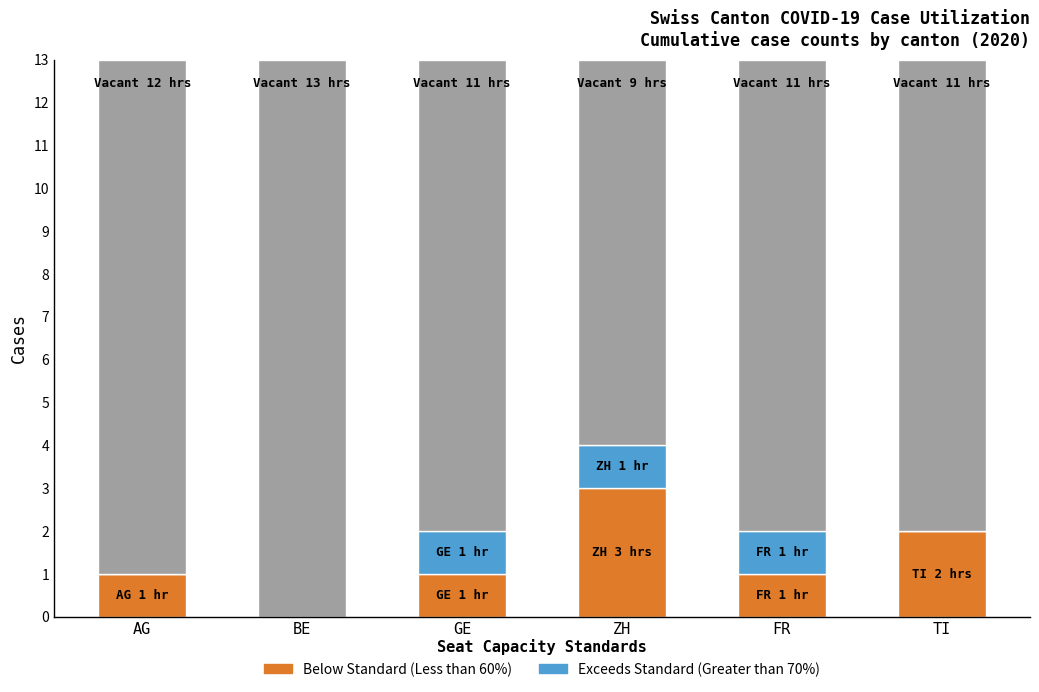

Are the bars horizontal?

No